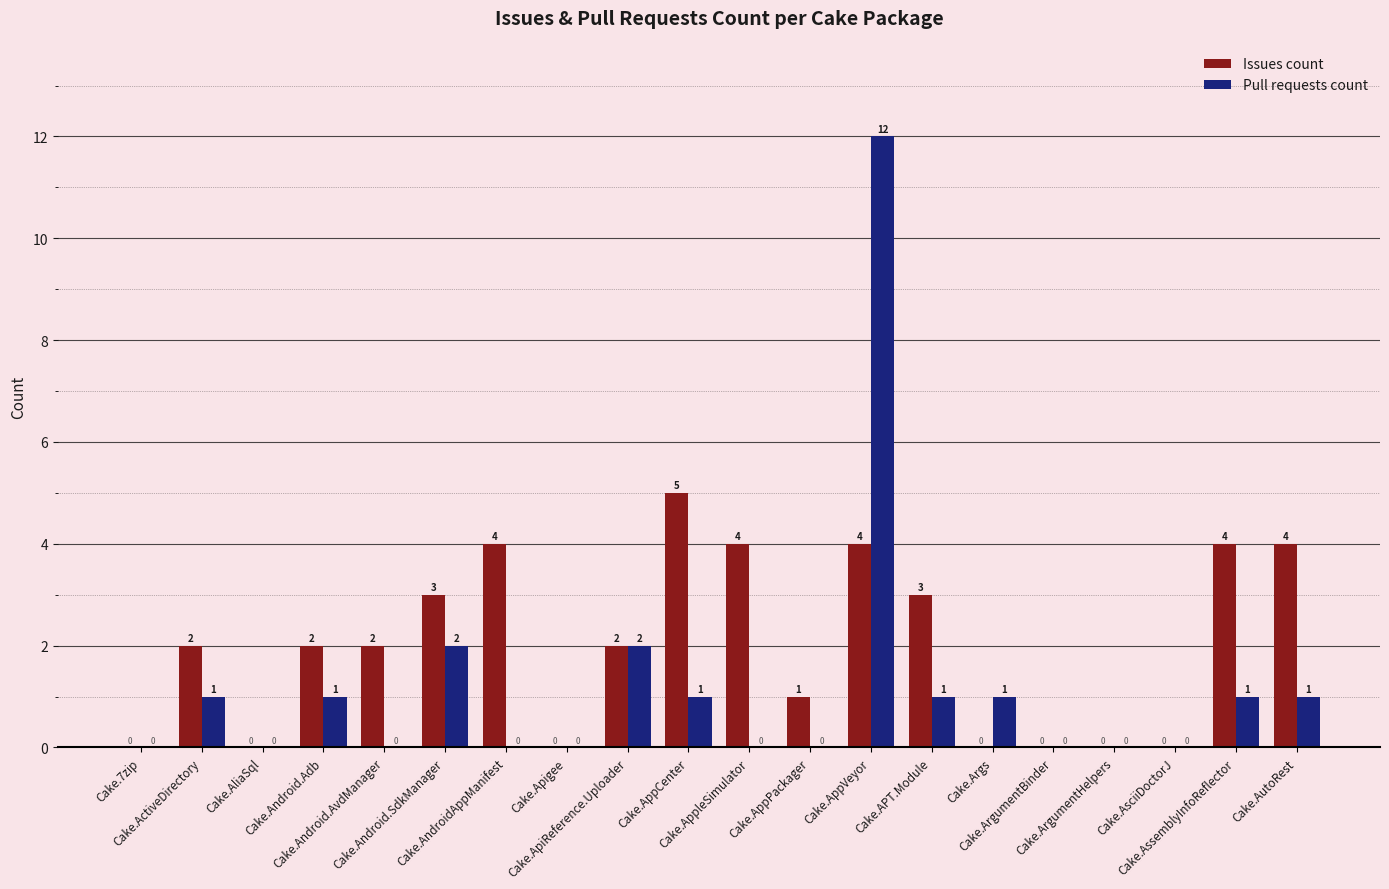

What is the sum of all Issues count values?

40